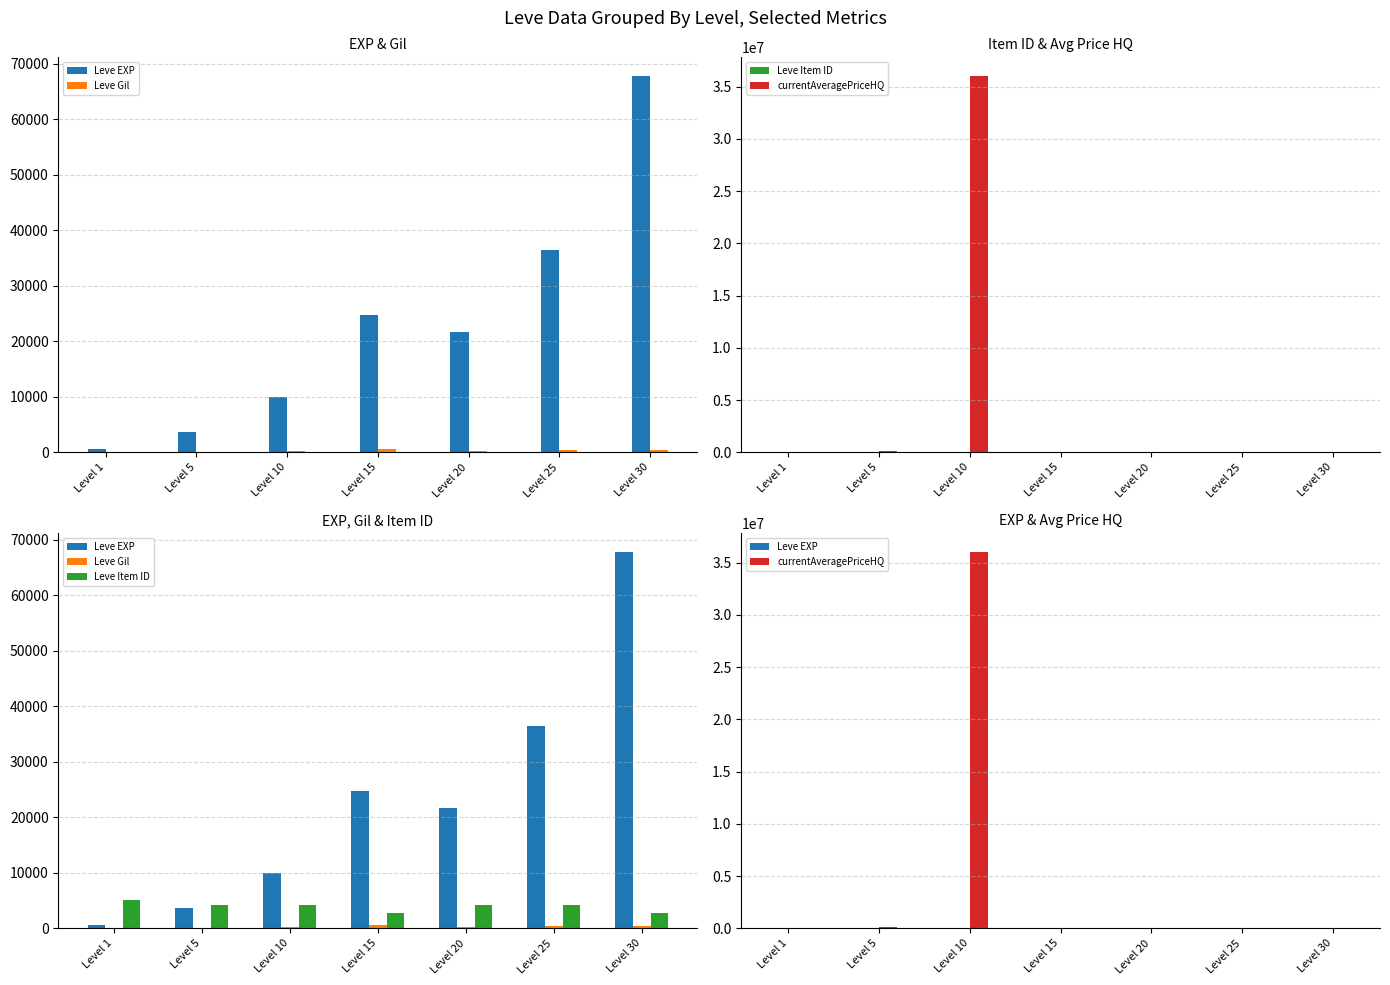

What is the spread (max minus min) of values at Level 15?

24261.0